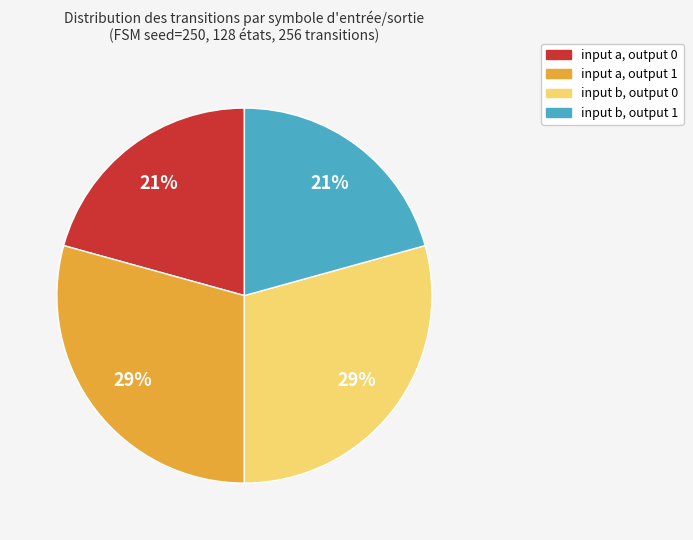

How many slices are in this pie chart?

4